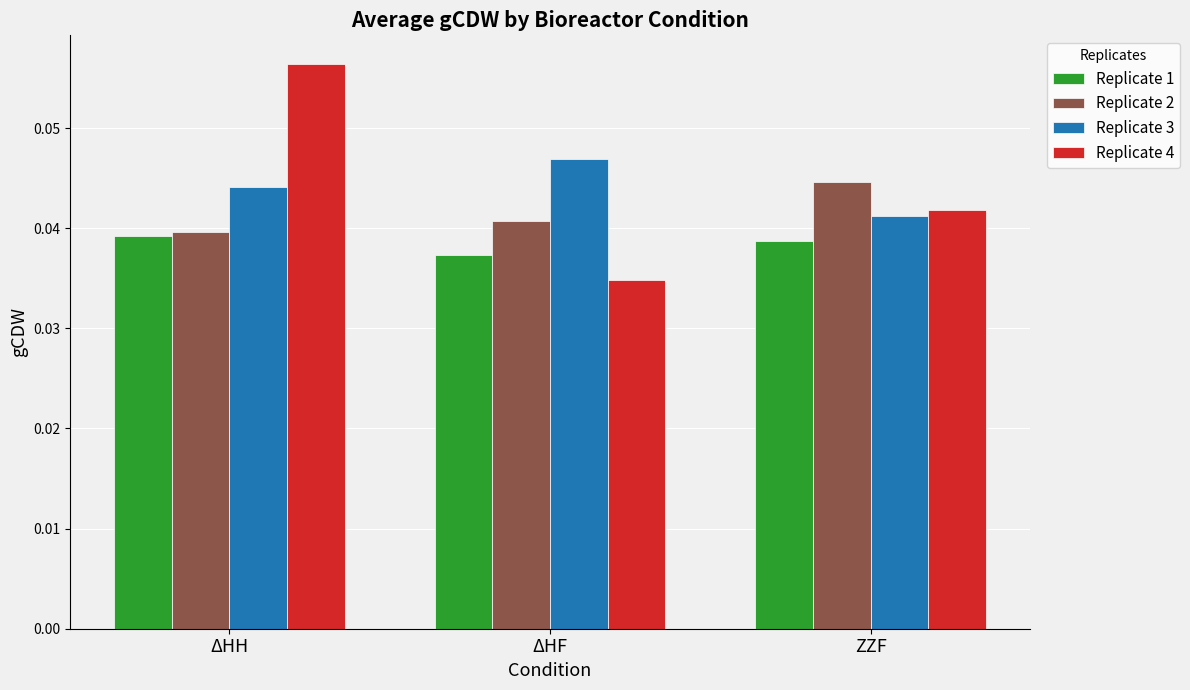

The value of Replicate 3 at ΔHH is 0.1. True or false?

False